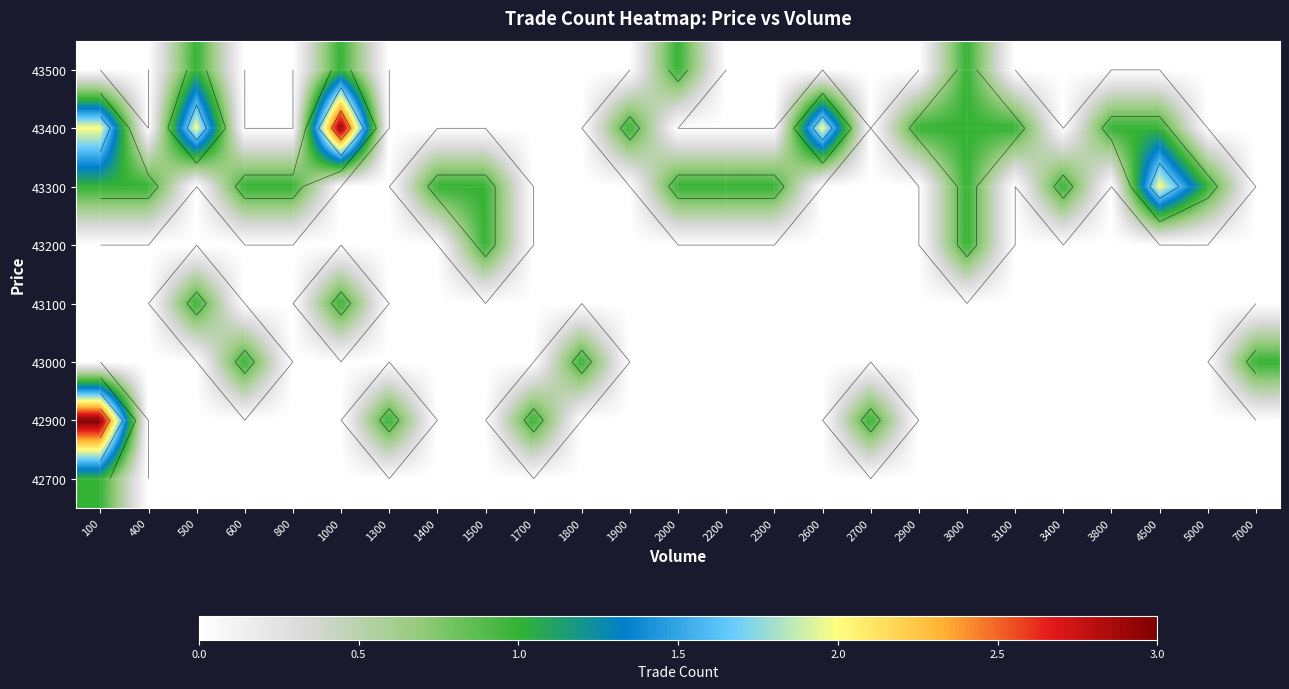

At 1500, list the series in order from largest to smallest.

43200, 43300, 42700, 42900, 43000, 43100, 43400, 43500